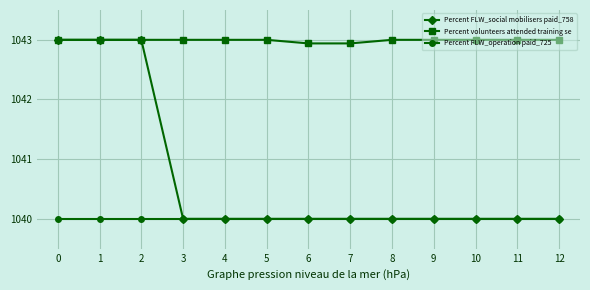

Reading left to right, what are all the values shown in this chart?

Percent FLW_social mobilisers paid_758: 1043.0	1043.0	1043.0	1040.0	1040.0	1040.0	1040.0	1040.0	1040.0	1040.0	1040.0	1040.0	1040.0
Percent volunteers attended training se: 1043.0	1043.0	1043.0	1043.0	1043.0	1043.0	1042.9	1042.9	1043.0	1043.0	1043.0	1043.0	1043.0
Percent FLW_operation paid_725: 1040.0	1040.0	1040.0	1040.0	1040.0	1040.0	1040.0	1040.0	1040.0	1040.0	1040.0	1040.0	1040.0